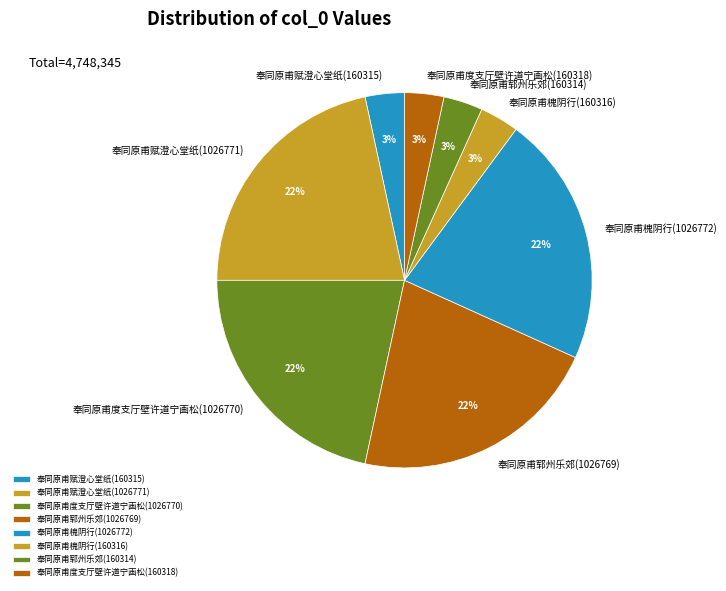

To the nearest percent, what is the combined percentage of 奉同原甫槐阴行(1026772) and 奉同原甫郓州乐郊(160314)?

25%